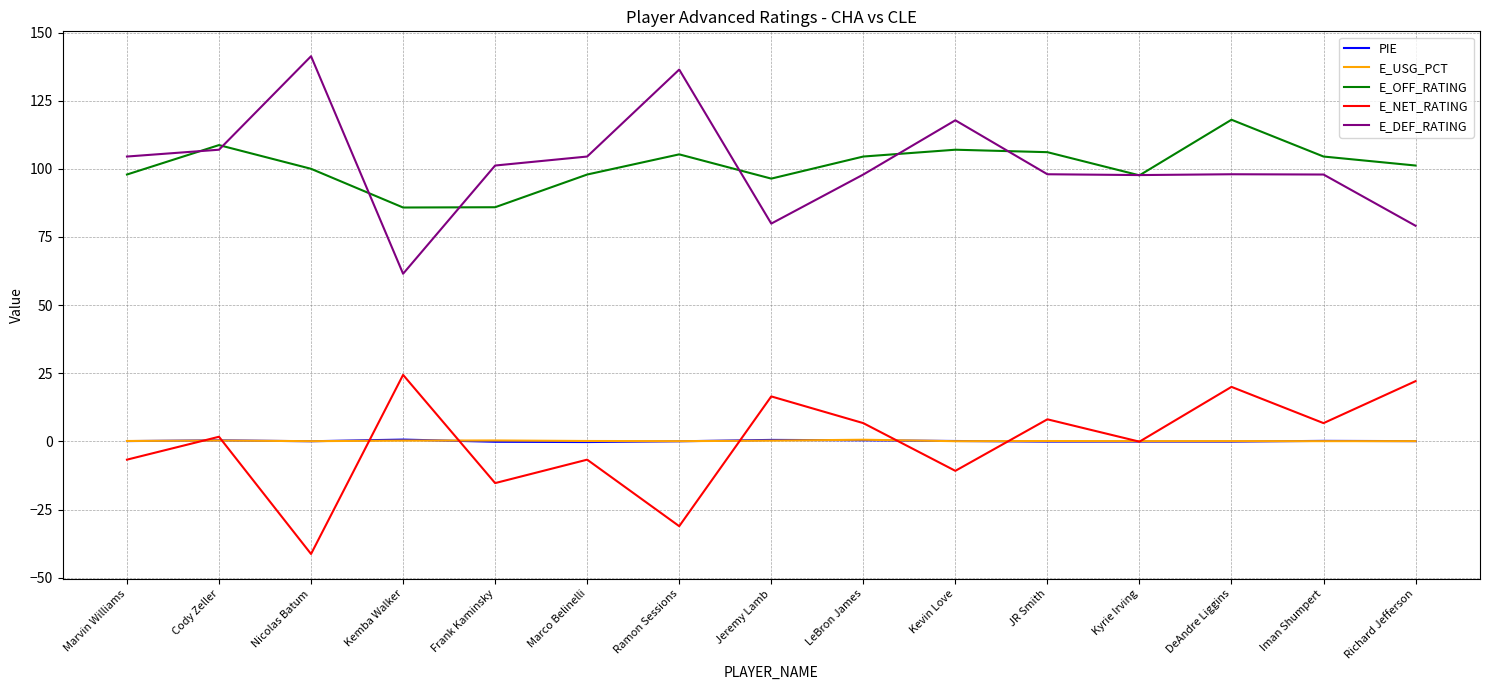

True or false: E_DEF_RATING and E_USG_PCT cross at least once.

False